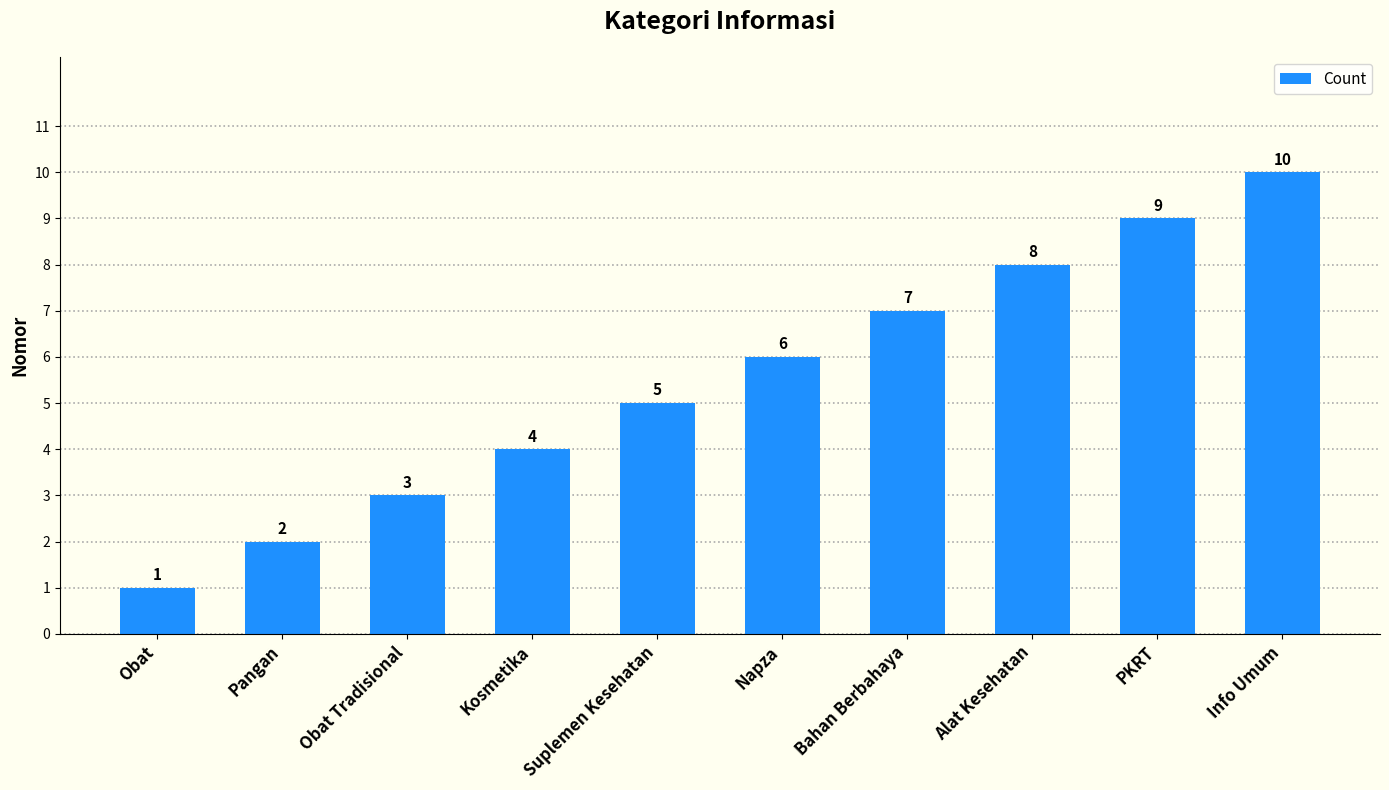

What is the label of the 9th bar from the right?

Pangan